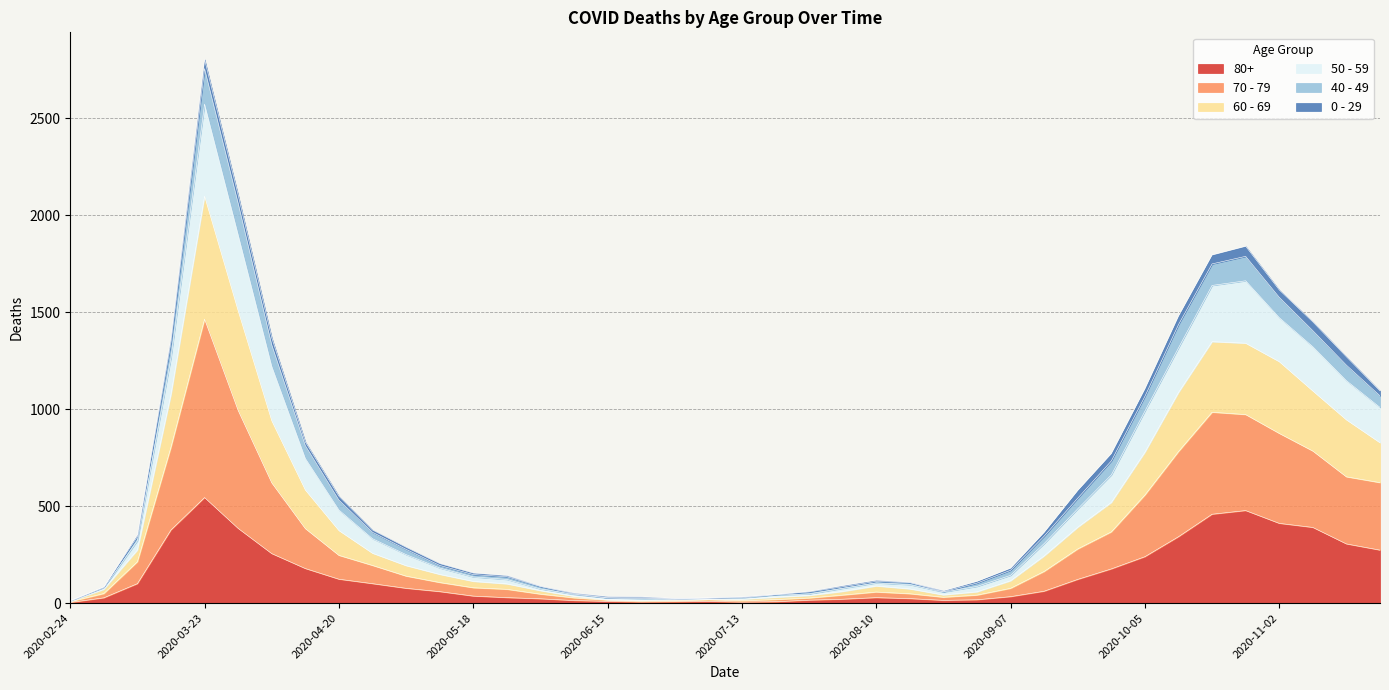

At which label does 80+ reach its peak?

2020-03-23